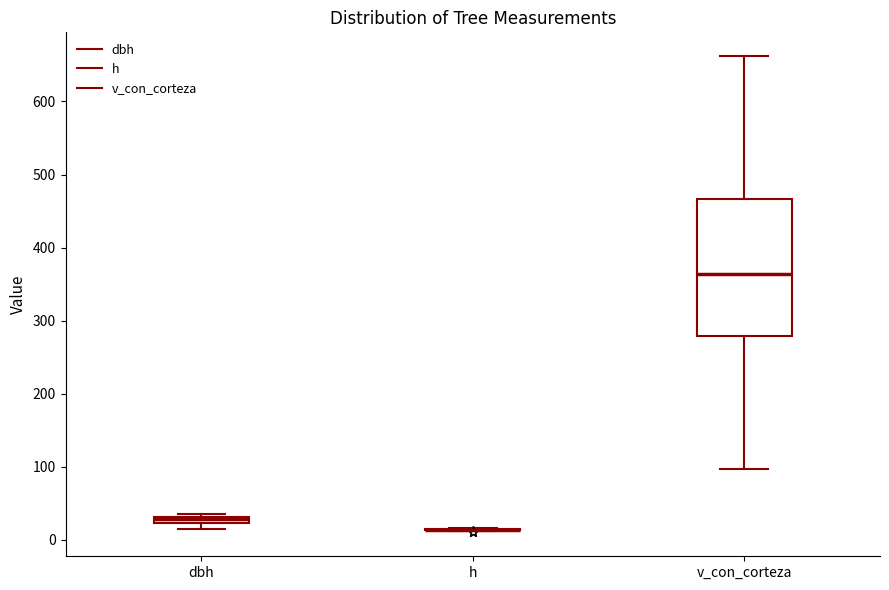

Where is the lower edge of the box for v_con_corteza on the y-axis? The values are not printed on the chart, so give them approximately, as read against the axis.

280